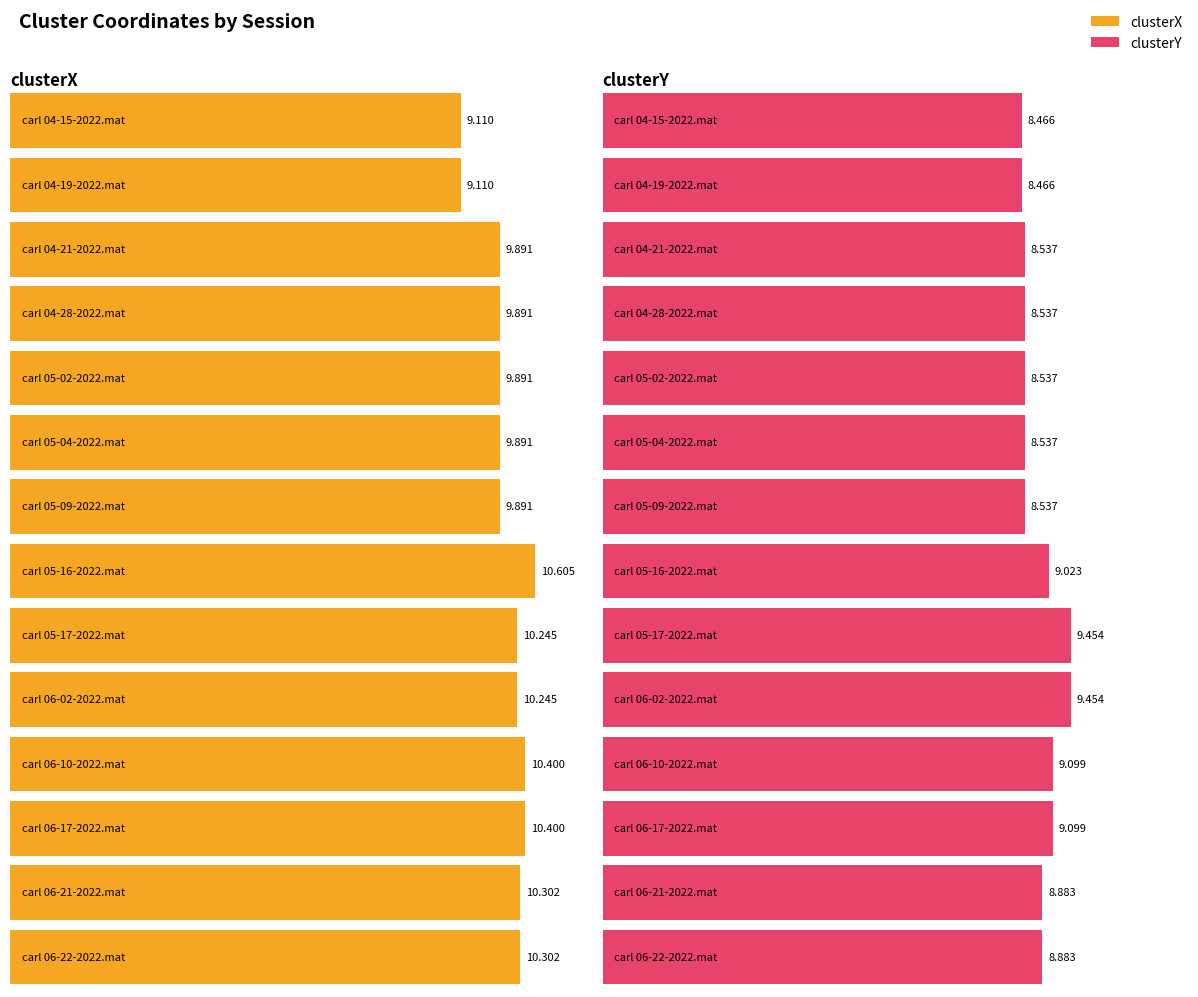

Reading left to right, list all the values displayed in this chart.

clusterX: carl 04-15-2022.mat=9.1	carl 04-19-2022.mat=9.1	carl 04-21-2022.mat=9.9	carl 04-28-2022.mat=9.9	carl 05-02-2022.mat=9.9	carl 05-04-2022.mat=9.9	carl 05-09-2022.mat=9.9	carl 05-16-2022.mat=10.6	carl 05-17-2022.mat=10.2	carl 06-02-2022.mat=10.2	carl 06-10-2022.mat=10.4	carl 06-17-2022.mat=10.4	carl 06-21-2022.mat=10.3	carl 06-22-2022.mat=10.3
clusterY: carl 04-15-2022.mat=8.5	carl 04-19-2022.mat=8.5	carl 04-21-2022.mat=8.5	carl 04-28-2022.mat=8.5	carl 05-02-2022.mat=8.5	carl 05-04-2022.mat=8.5	carl 05-09-2022.mat=8.5	carl 05-16-2022.mat=9.0	carl 05-17-2022.mat=9.5	carl 06-02-2022.mat=9.5	carl 06-10-2022.mat=9.1	carl 06-17-2022.mat=9.1	carl 06-21-2022.mat=8.9	carl 06-22-2022.mat=8.9